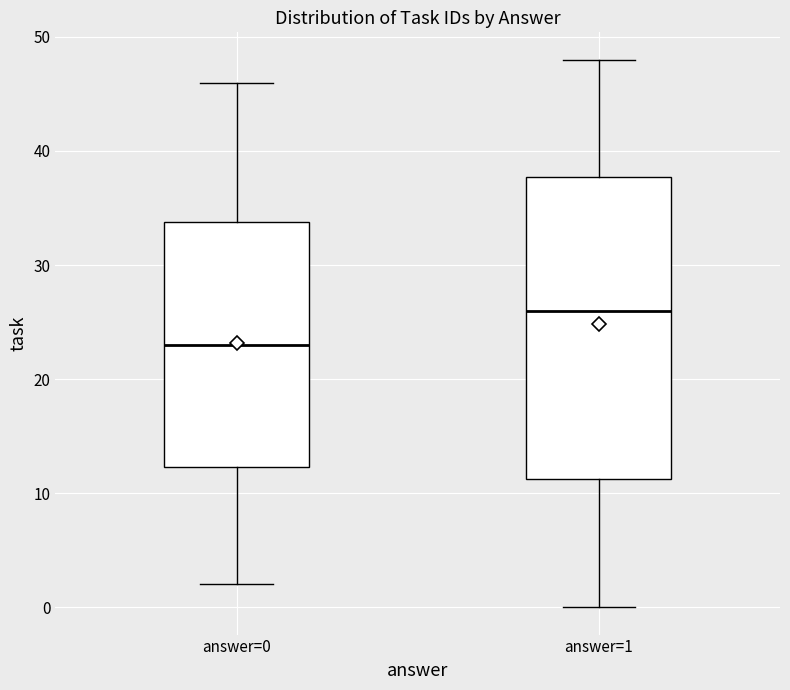

Reading left to right, read every box against the y-axis: the position of its median line, the range the box covers, and the ends of its whiskers. The values are not printed on the chart, so give them approximately, as read against the axis.

answer=0: median 23, box 12 to 34, whiskers 2 to 46
answer=1: median 26, box 11 to 38, whiskers 0 to 48